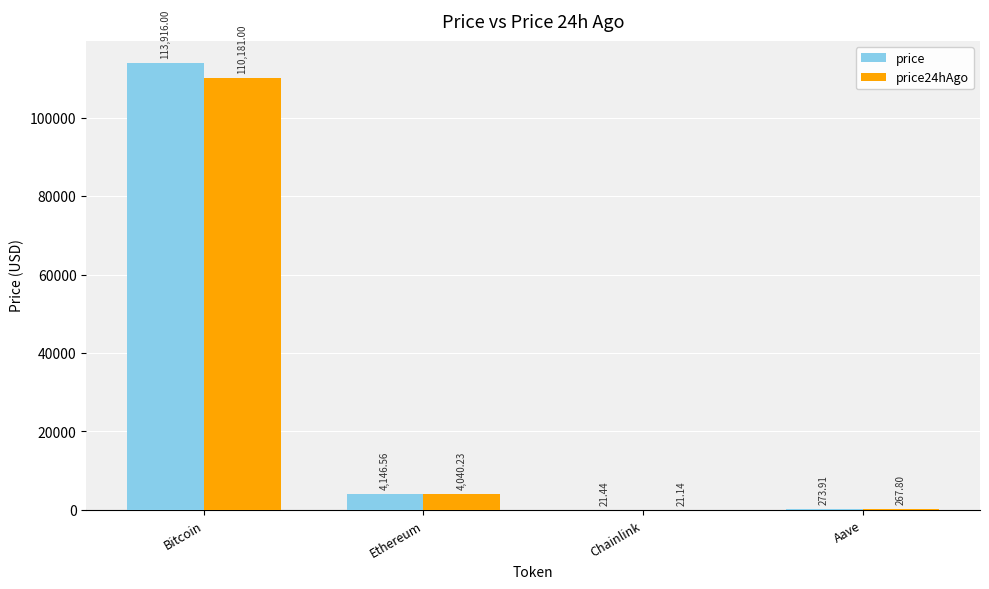

The value of price at Bitcoin is 113916.0. True or false?

True